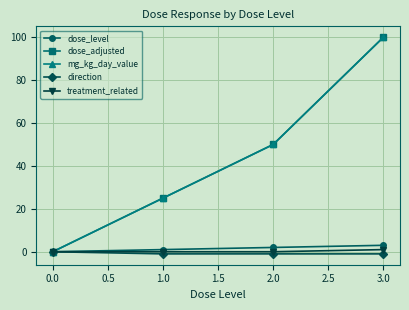

True or false: dose_level and dose_adjusted intersect in this chart.

False